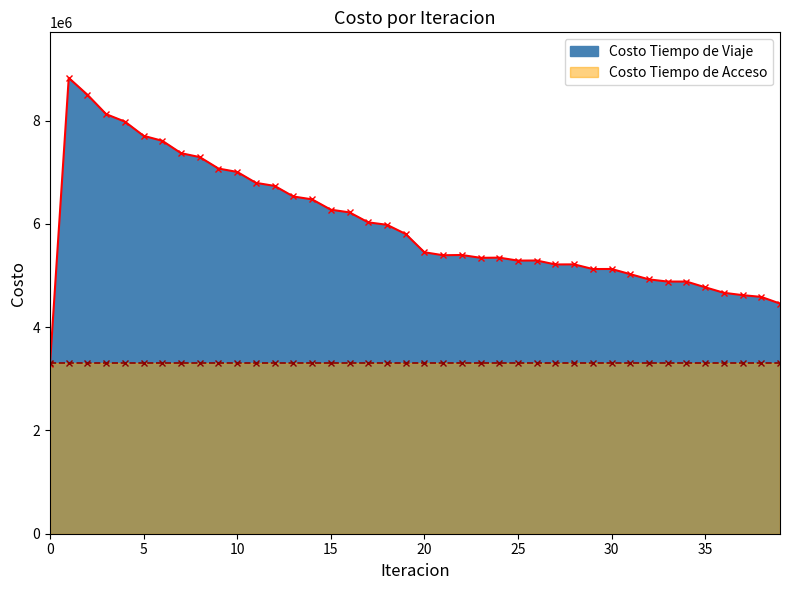

List the labels in order of value, smallest first.

0, 39, 38, 37, 36, 35, 33, 34, 32, 31, 29, 30, 27, 28, 25, 26, 23, 24, 21, 22, 20, 19, 18, 17, 16, 15, 14, 13, 12, 11, 10, 9, 8, 7, 6, 5, 4, 3, 2, 1